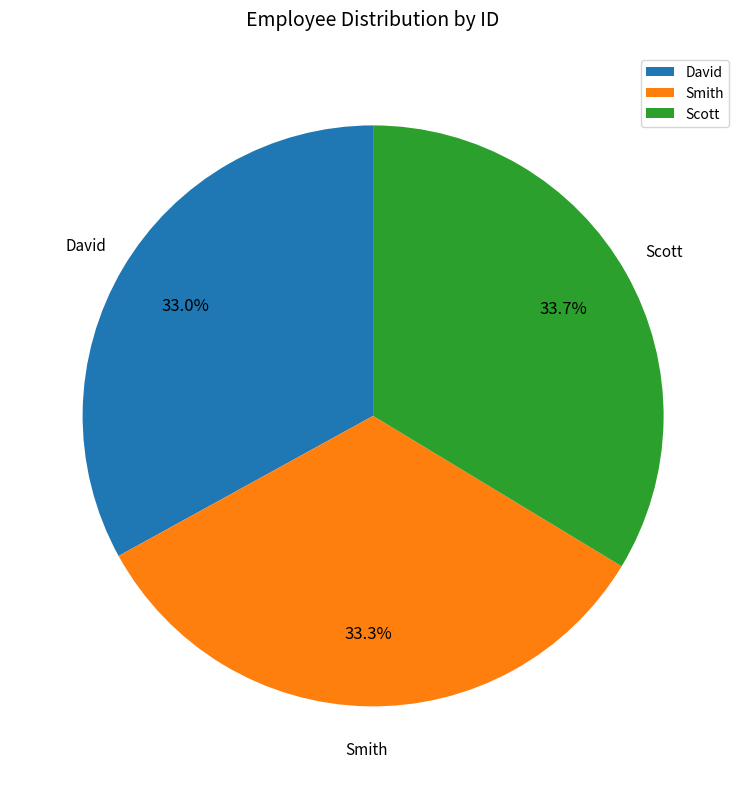

The Smith slice represents 33% of the pie. True or false?

True